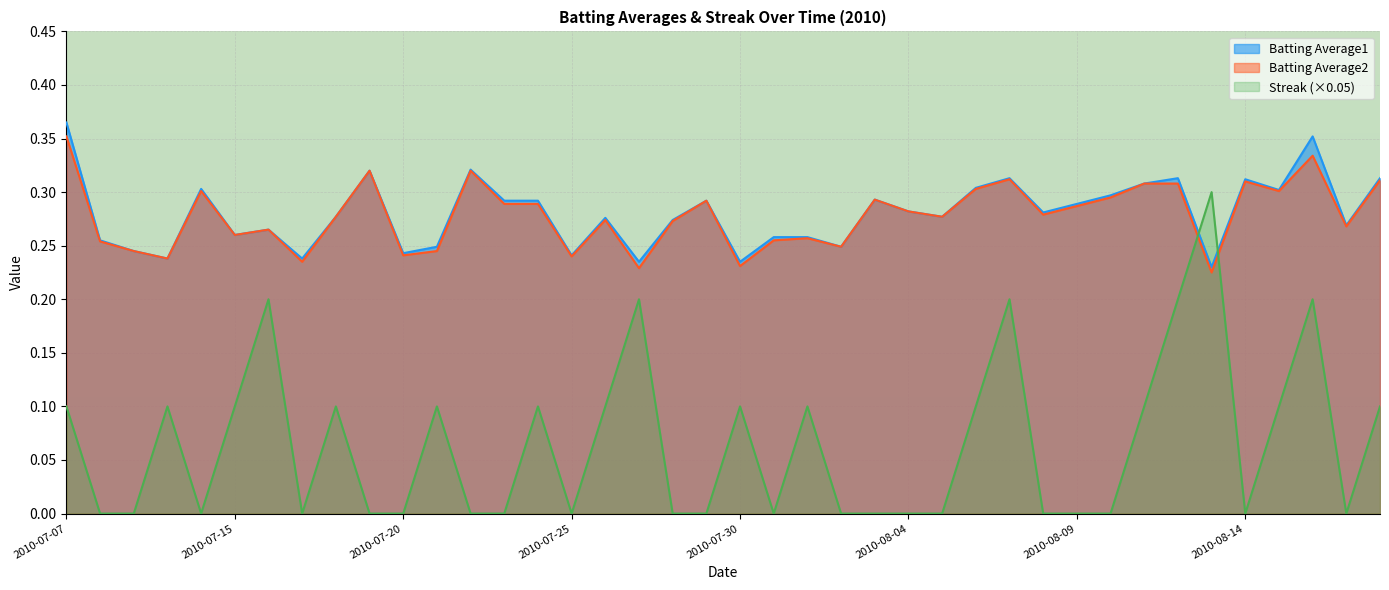

What is the highest value of the Batting Average2 series?

0.4